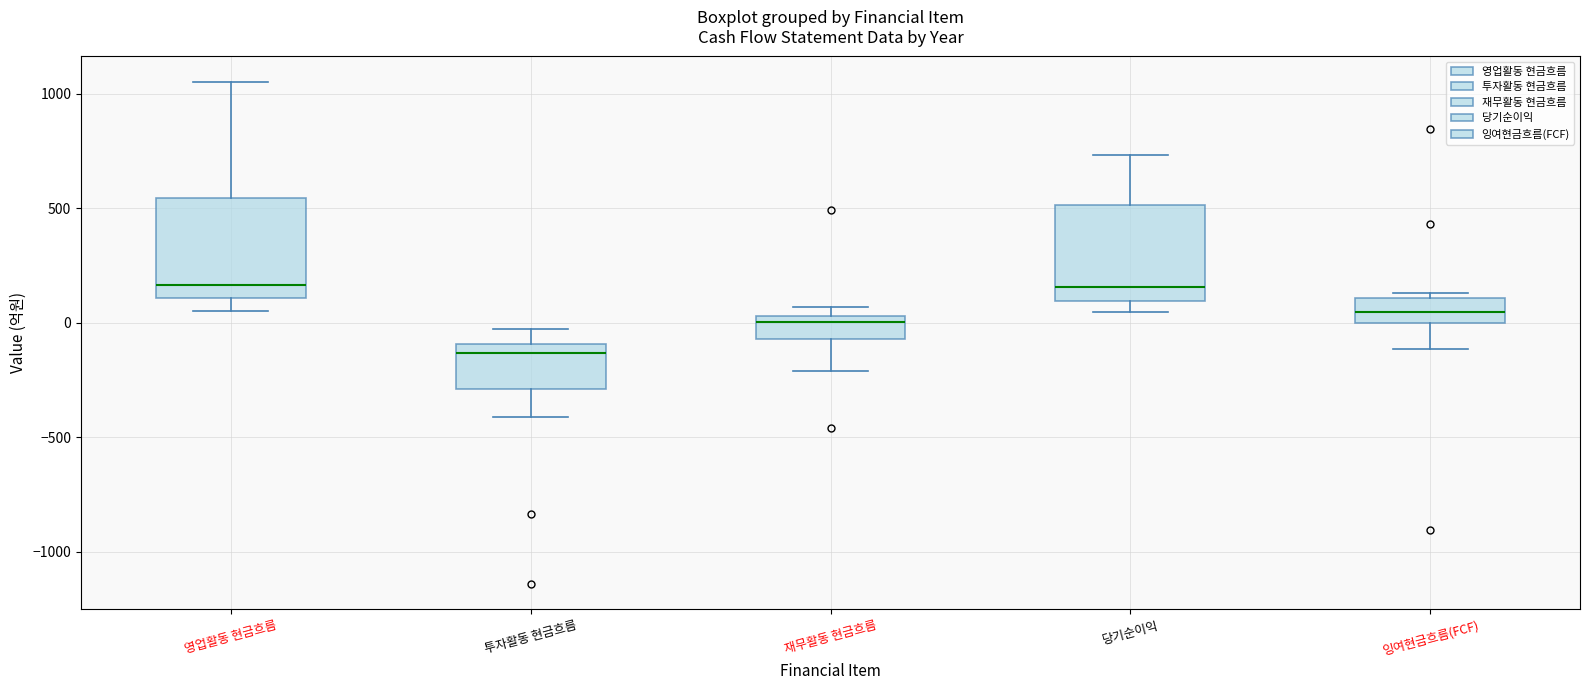

Reading left to right, transcribe this box plot: for each box, give where its median line is, the range the box spans, and where its two whiskers end, as read against the y-axis. The values are not printed on the chart, so give them approximately, as read against the axis.

영업활동 현금흐름: median 150, box 100 to 550, whiskers 50 to 1050
투자활동 현금흐름: median -150, box -300 to -100, whiskers -400 to -50
재무활동 현금흐름: median 0, box -50 to 50, whiskers -200 to 50 (just above the box's upper edge)
당기순이익: median 150, box 100 to 500, whiskers 50 to 750
잉여현금흐름(FCF): median 50, box 0 to 100, whiskers -100 to 150